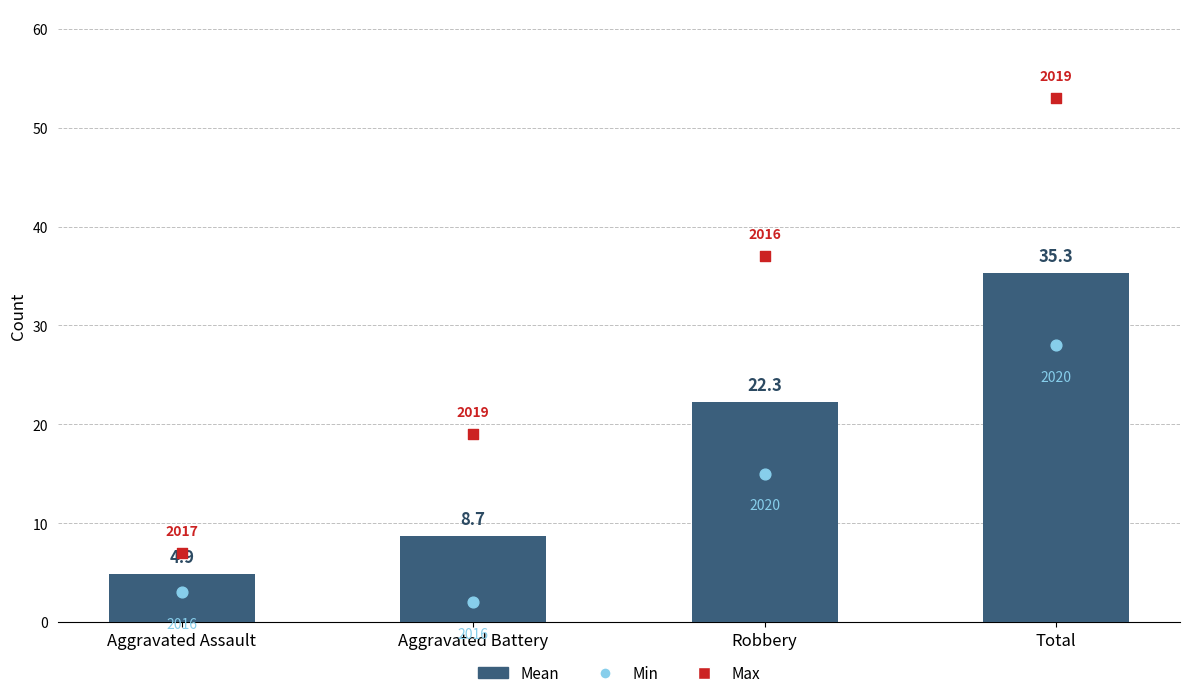

What is the change in value from Aggravated Assault to Total?

+30.4